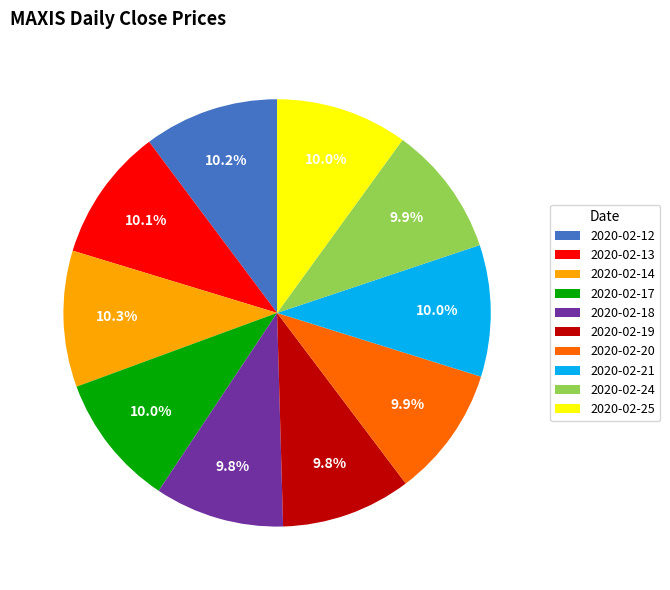

Does 2020-02-13 represent more than half of the total?

No